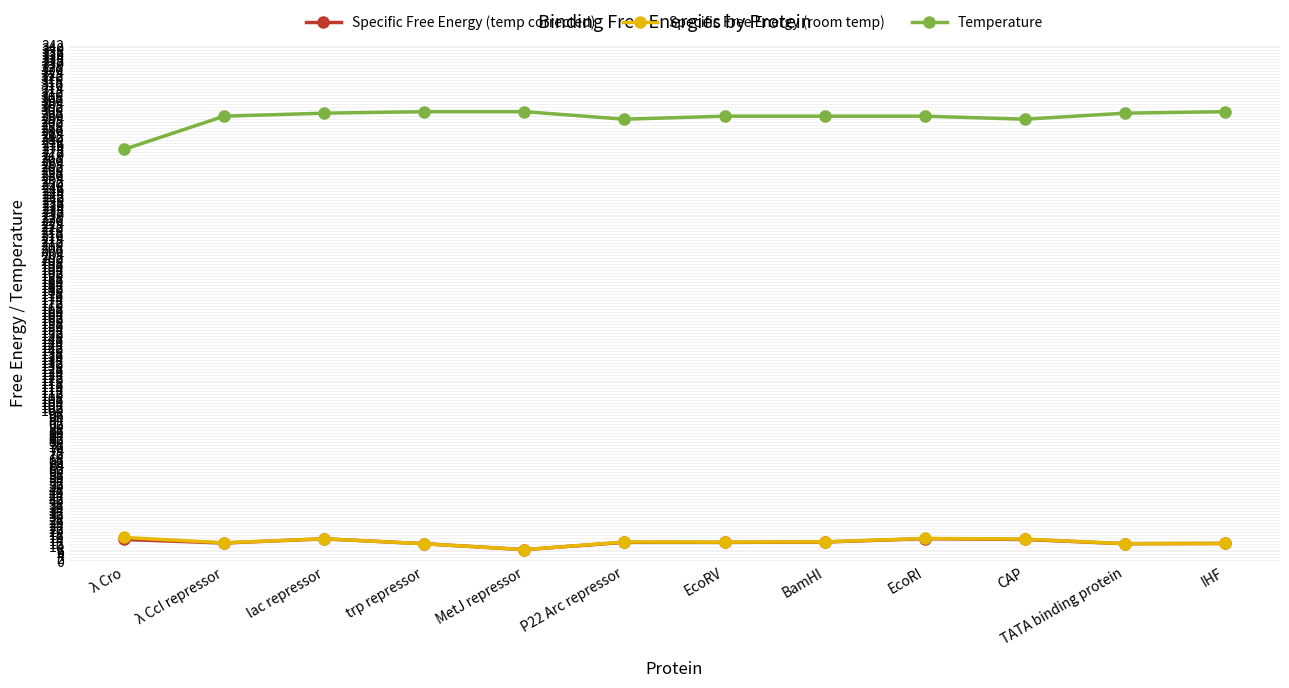

What is the label of the 8th point from the left?

BamHI